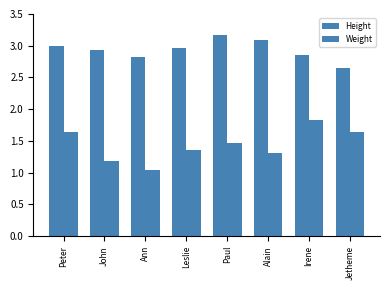

Are the bars horizontal?

No